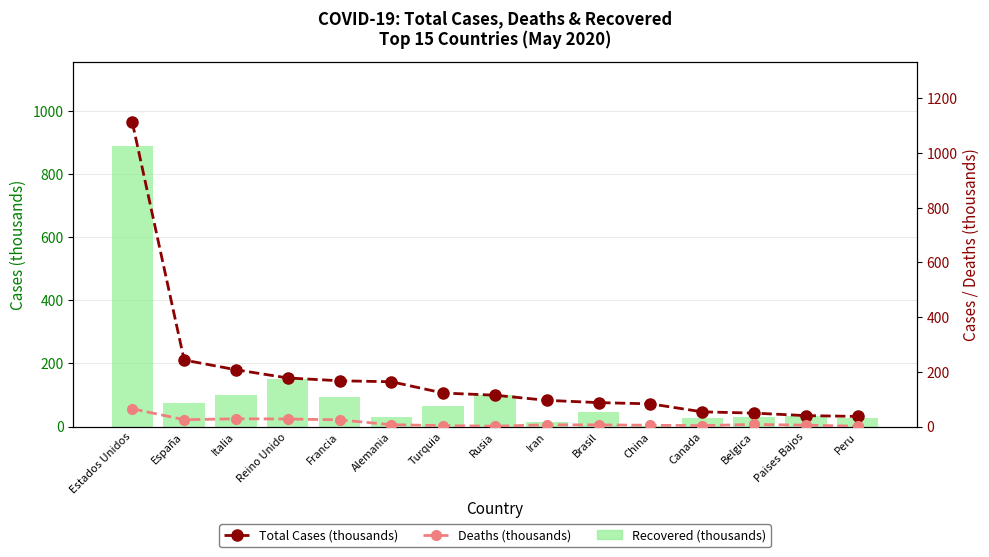

What position from the right is Canada?

4